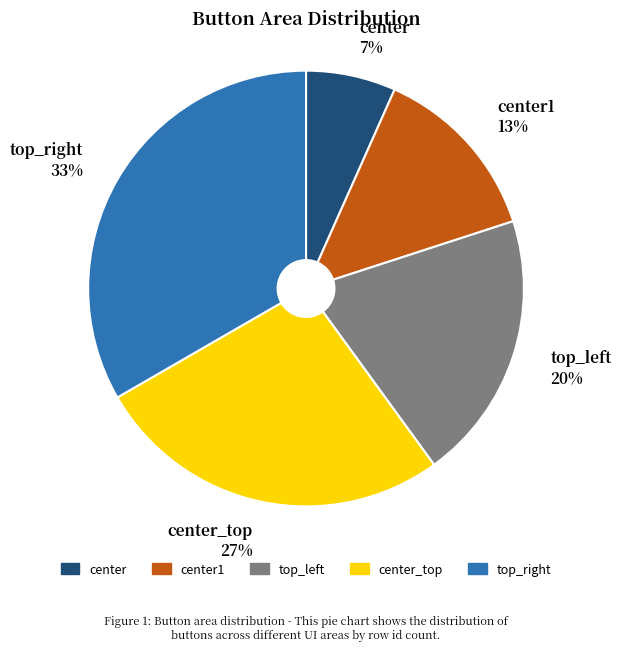

Which slice is the largest?

top_right